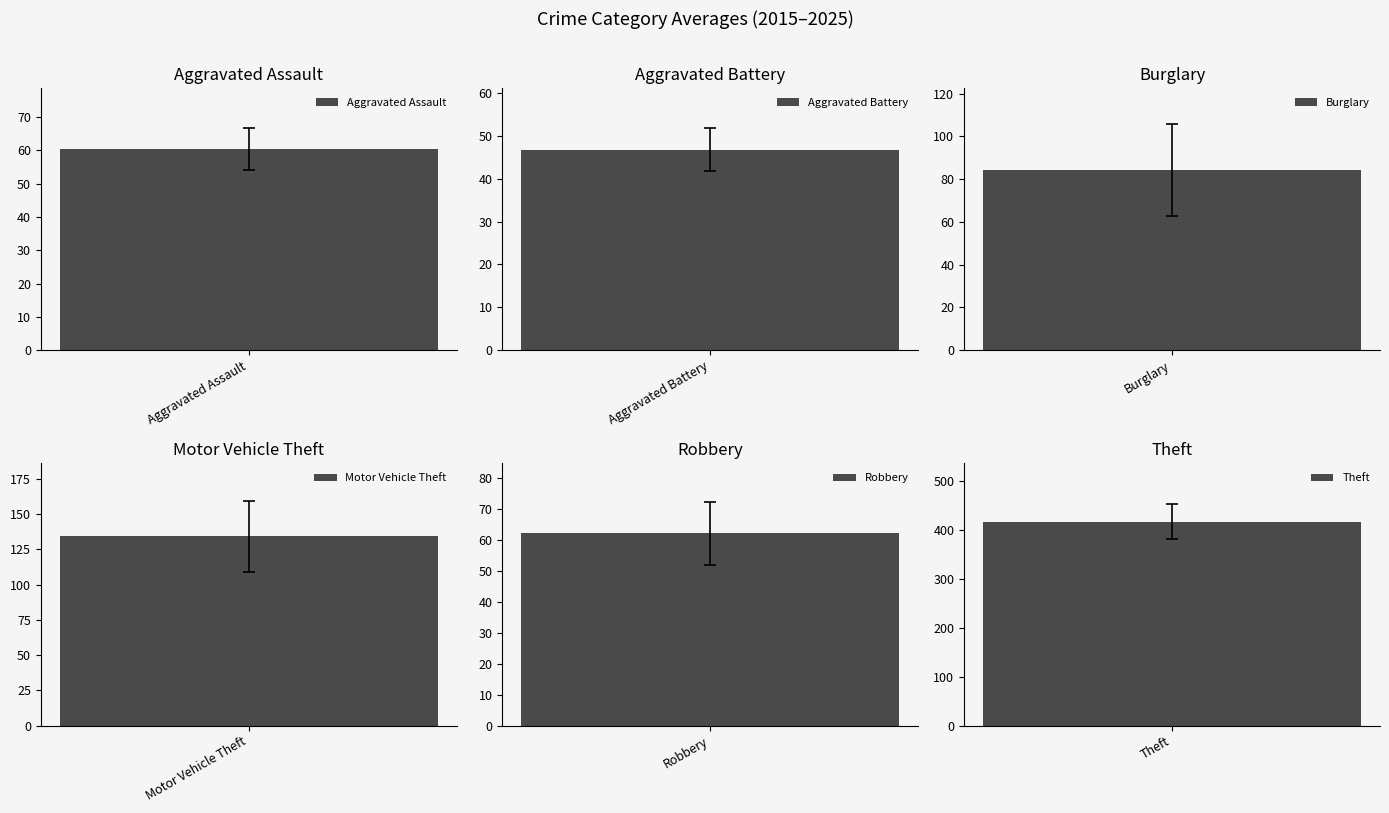

Which series has the widest spread of values?

Theft